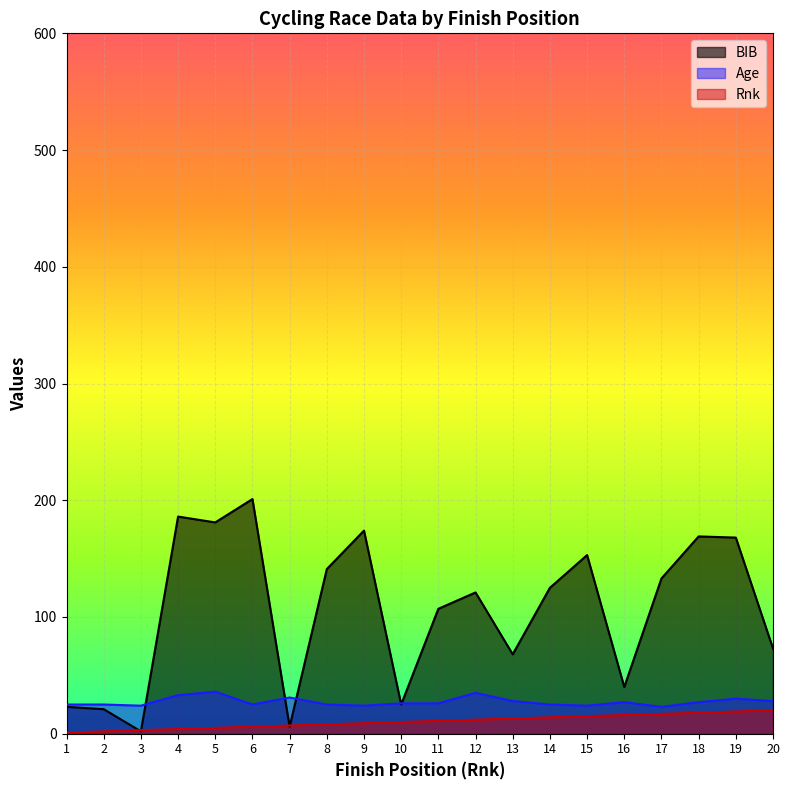

Which series has the largest range (max minus min)?

BIB